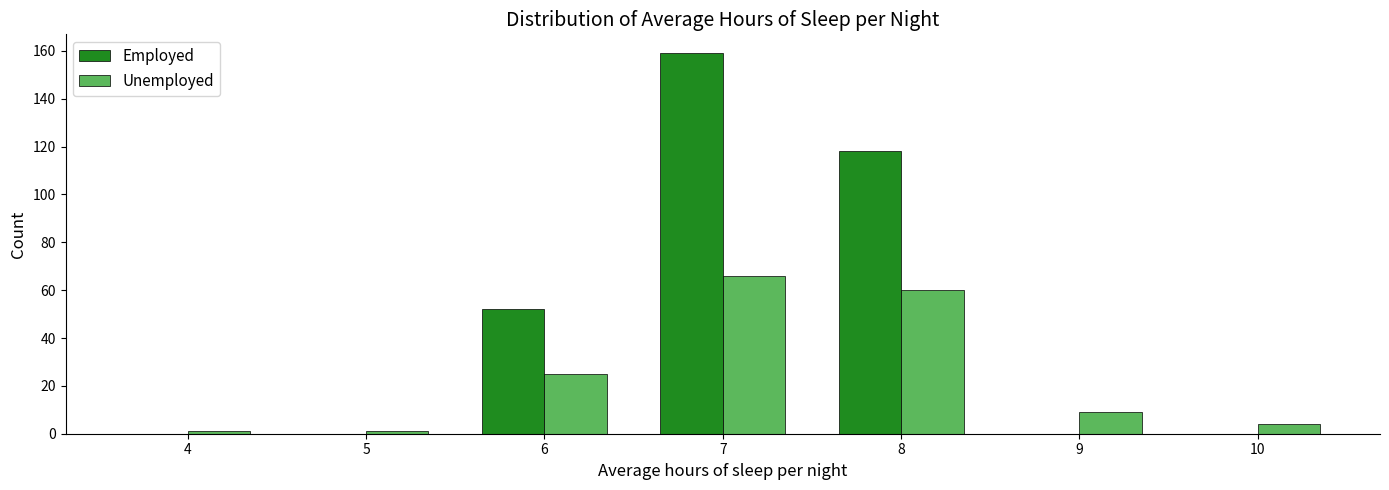

Reading right to left, transcribe all the data shown in this chart.

Employed: 10=0	9=0	8=118	7=159	6=52	5=0	4=0
Unemployed: 10=4	9=9	8=60	7=66	6=25	5=1	4=1